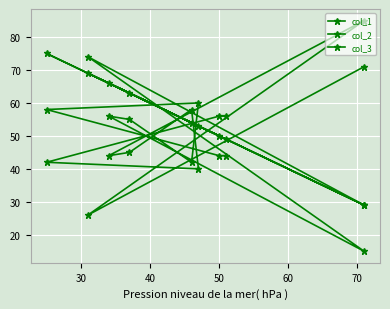

Reading left to right, list all the values displayed in this chart.

col_1: 49	50	75	53	54	63	66	29	69	29
col_2: 56	56	42	40	58	45	44	85	26	71
col_3: 44	44	58	60	42	55	56	15	74	29